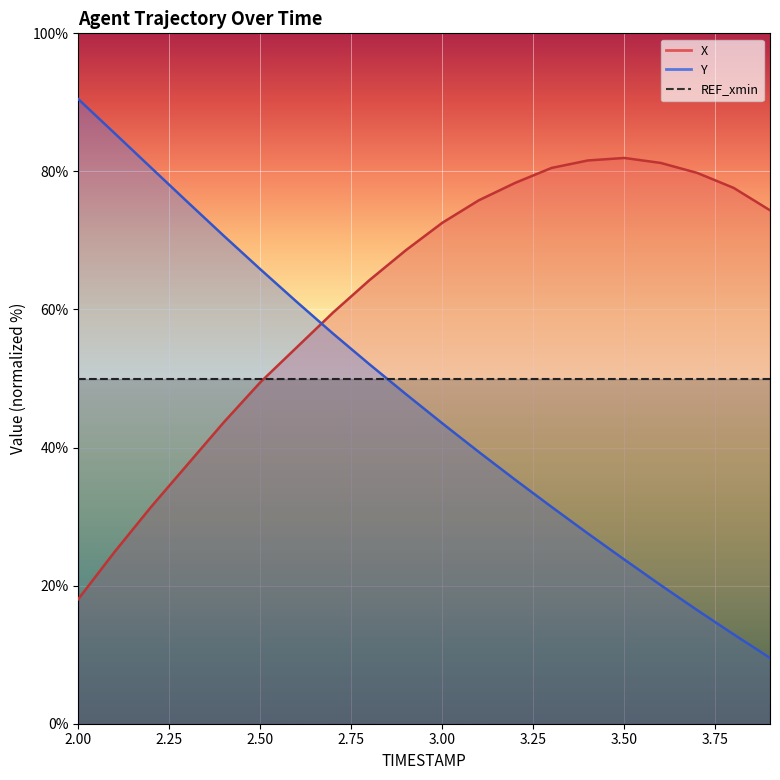

What is the lowest value of the X series?

18.1